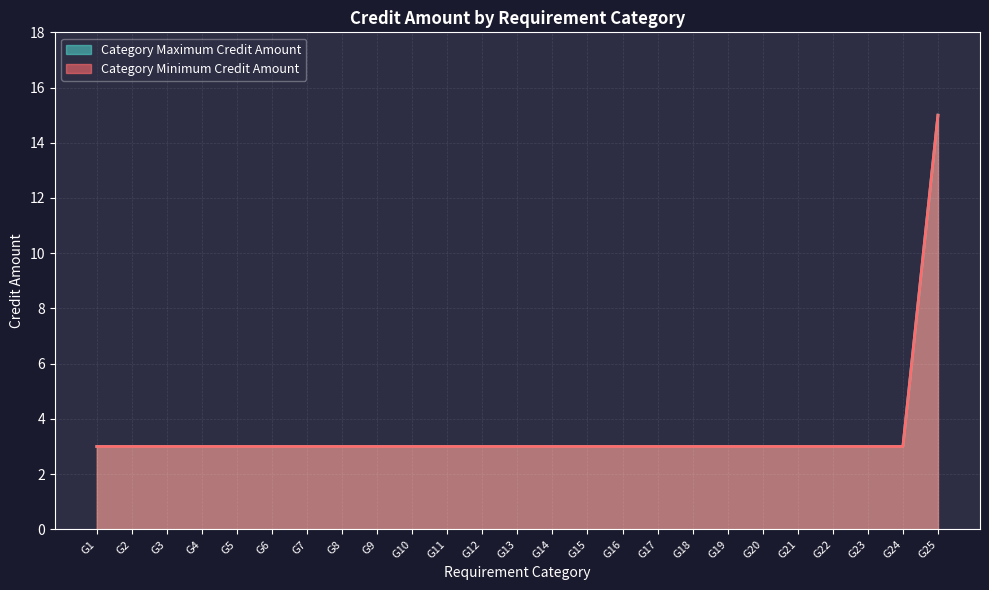

Rank the categories by Category Minimum Credit Amount value from lowest to highest.

G1, G2, G3, G4, G5, G6, G7, G8, G9, G10, G11, G12, G13, G14, G15, G16, G17, G18, G19, G20, G21, G22, G23, G24, G25